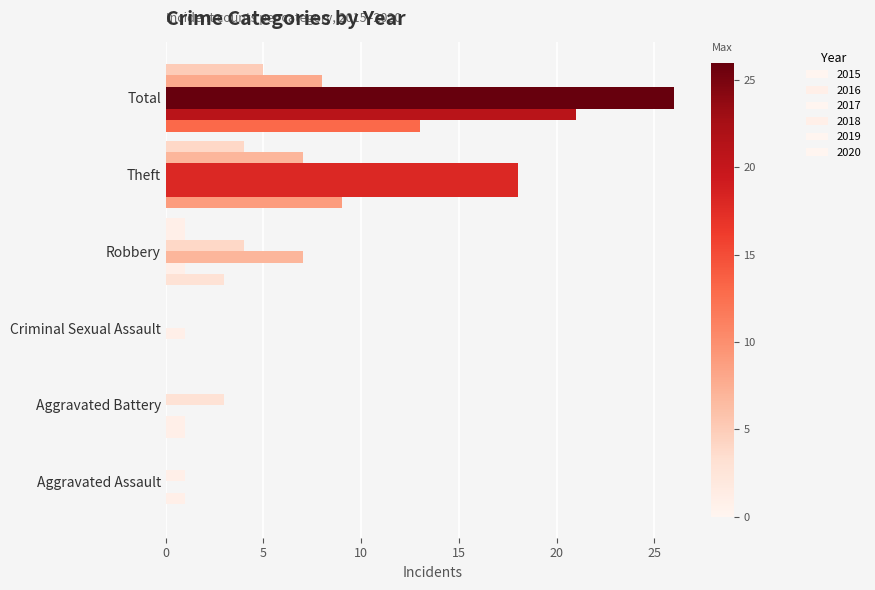

Reading left to right, transcribe all the data shown in this chart.

2015: Aggravated Assault=0	Aggravated Battery=1	Criminal Sexual Assault=0	Robbery=3	Theft=9	Total=13
2016: Aggravated Assault=1	Aggravated Battery=1	Criminal Sexual Assault=0	Robbery=1	Theft=18	Total=21
2017: Aggravated Assault=0	Aggravated Battery=0	Criminal Sexual Assault=1	Robbery=7	Theft=18	Total=26
2018: Aggravated Assault=1	Aggravated Battery=3	Criminal Sexual Assault=0	Robbery=4	Theft=18	Total=26
2019: Aggravated Assault=0	Aggravated Battery=0	Criminal Sexual Assault=0	Robbery=1	Theft=7	Total=8
2020: Aggravated Assault=0	Aggravated Battery=0	Criminal Sexual Assault=0	Robbery=1	Theft=4	Total=5